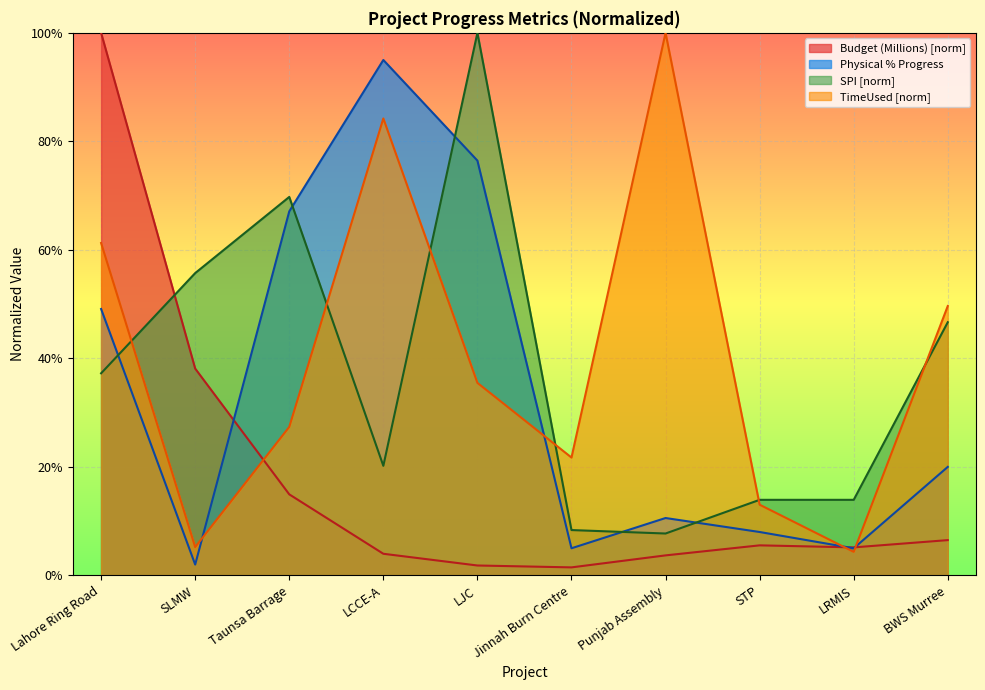

How many lines are shown in the chart?

4